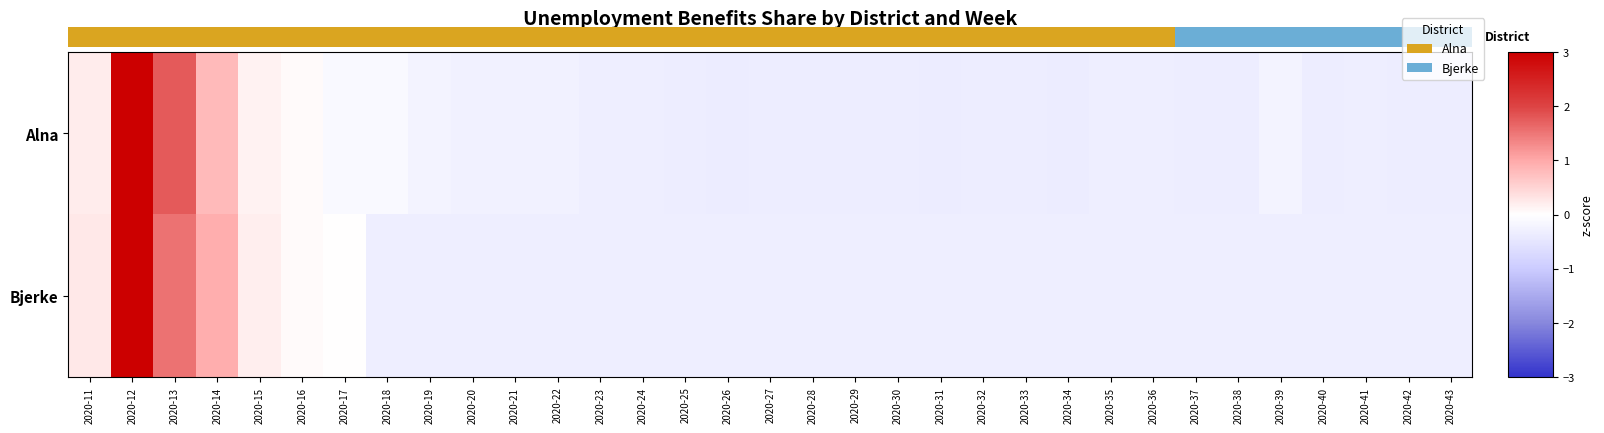

Rank the series by their maximum value, from lowest to highest.

Alna, Bjerke